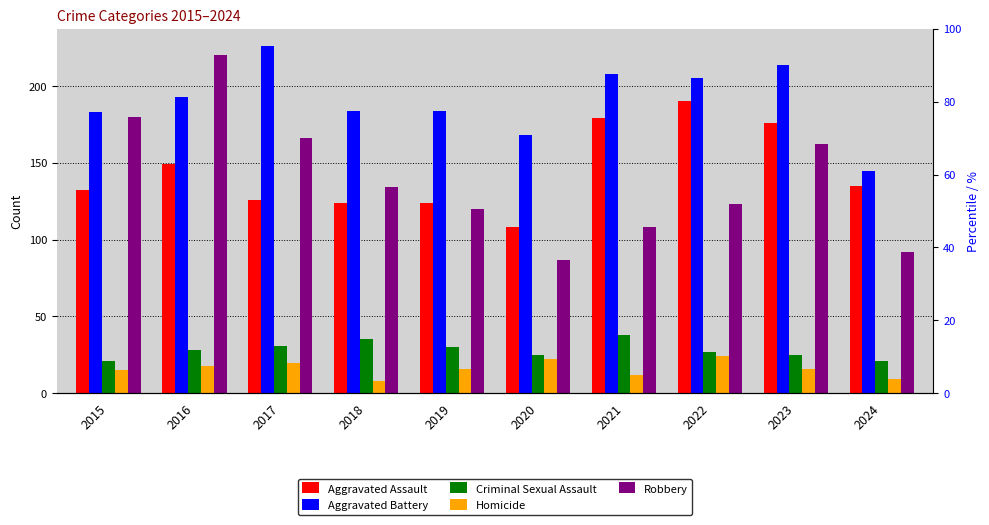

What is the sum of the Robbery values at 2016 and 2018?

354